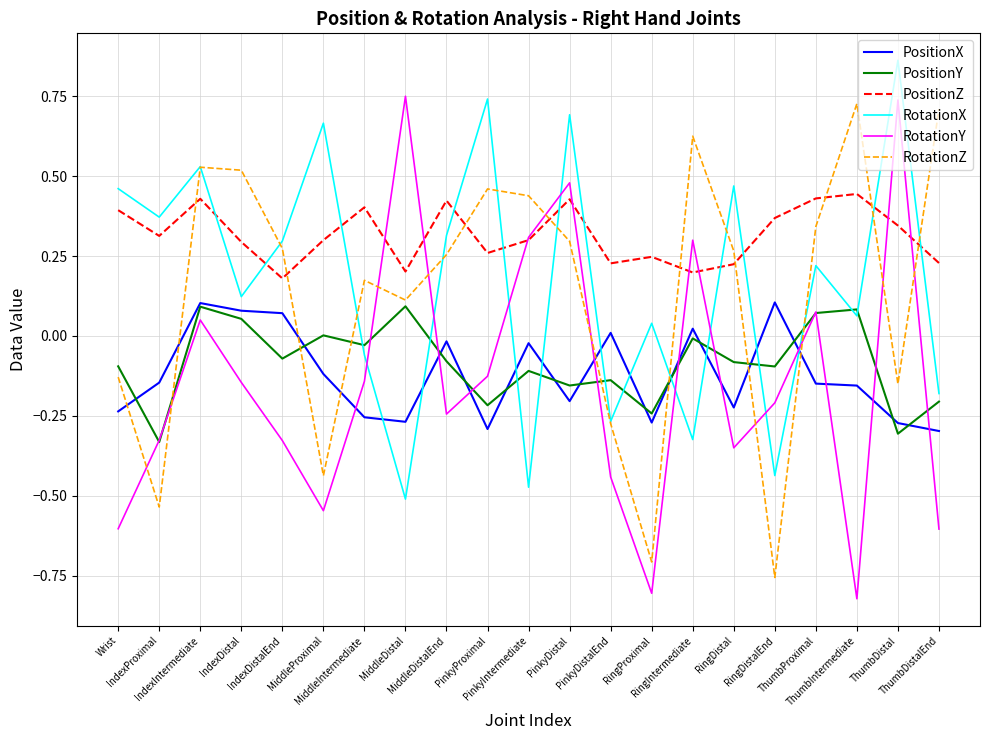

At how many categories does at least one series exceed 0?

21